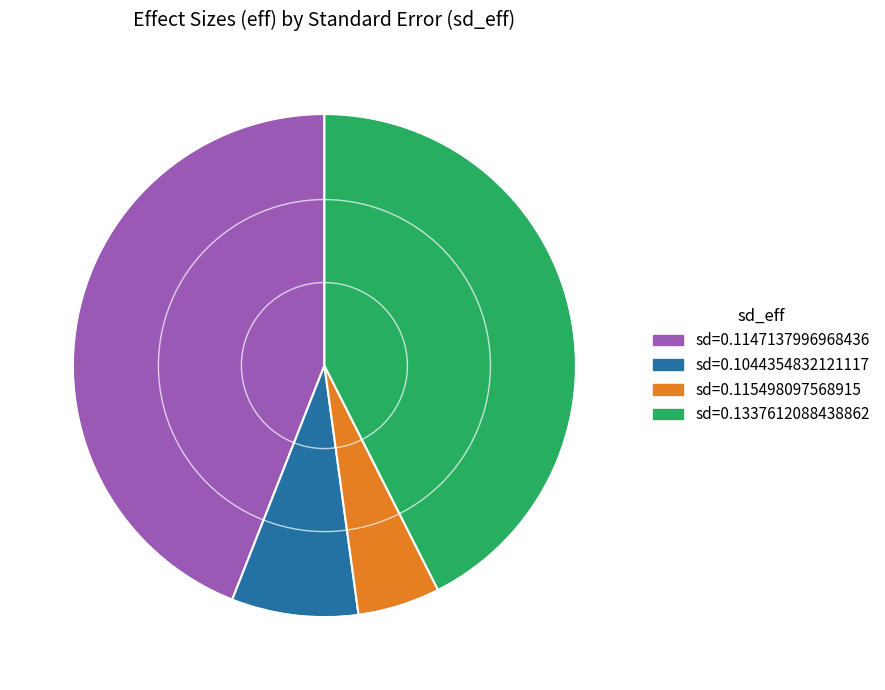

Does any single category account for the majority?

No